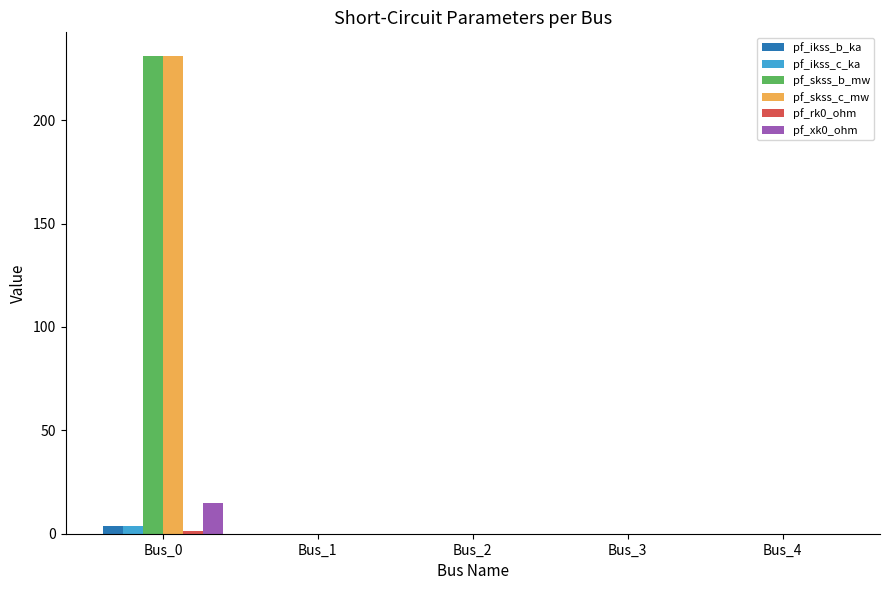

The value of pf_skss_b_mw at Bus_1 is -92.9. True or false?

False